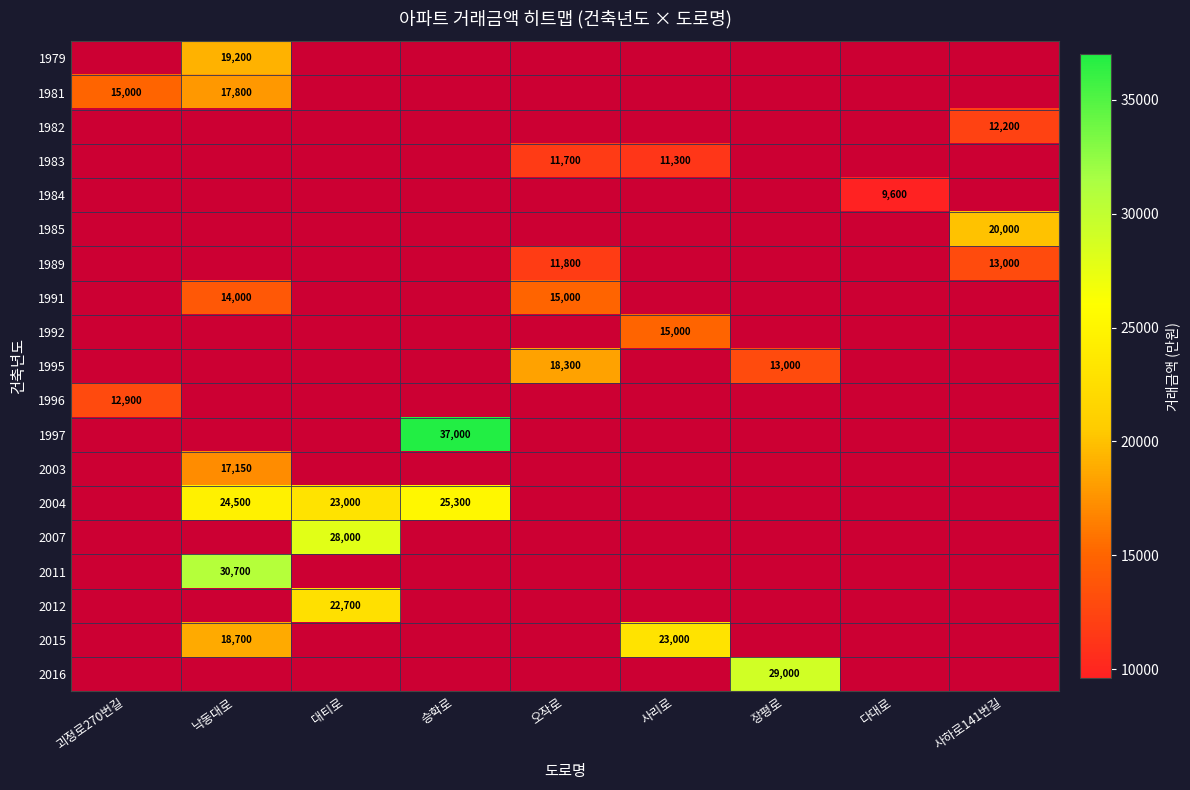

The value of 1992 at 사리로 is 15000. True or false?

True